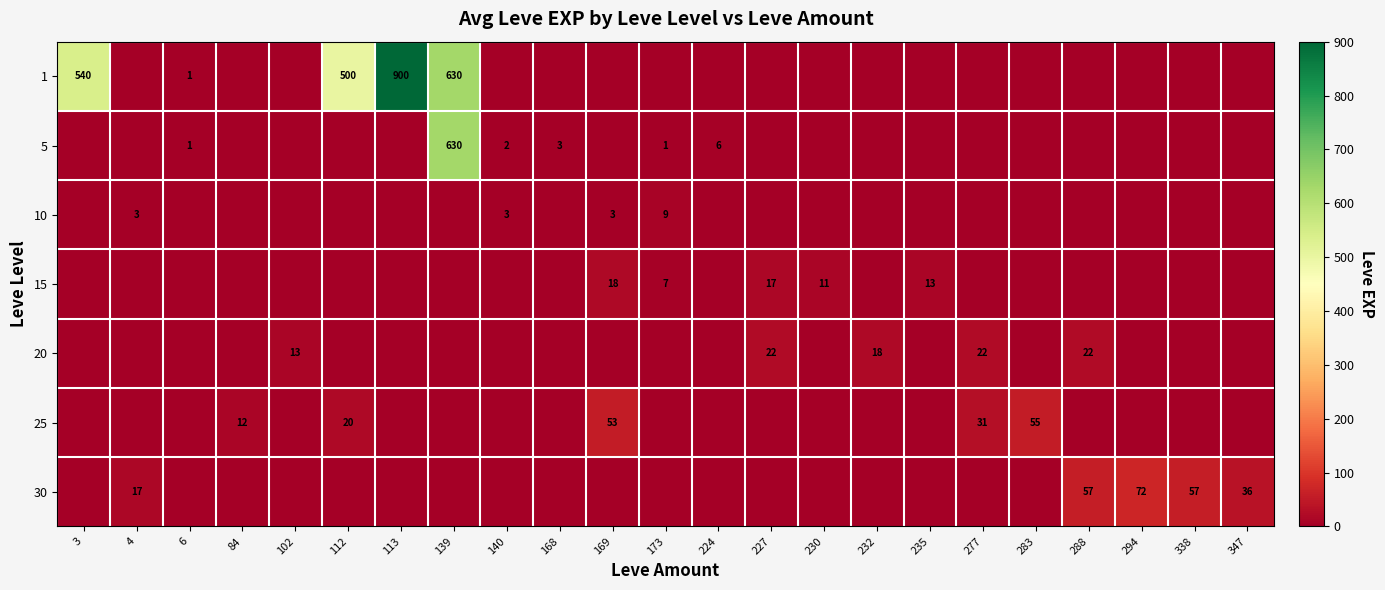

Which series has the widest spread of values?

1